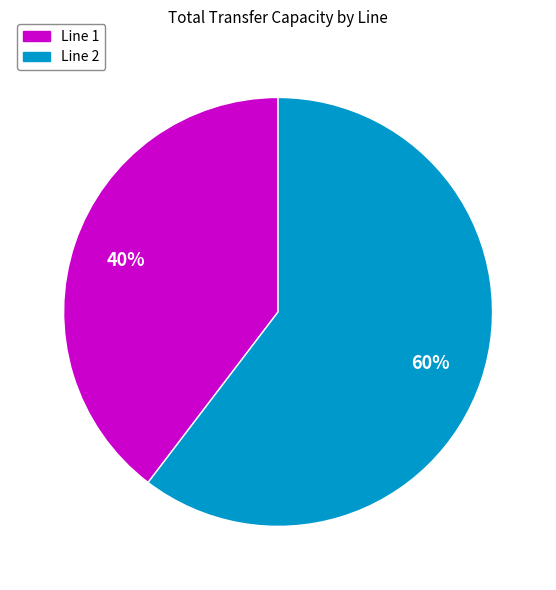

Which has a higher value, Line 2 or Line 1?

Line 2